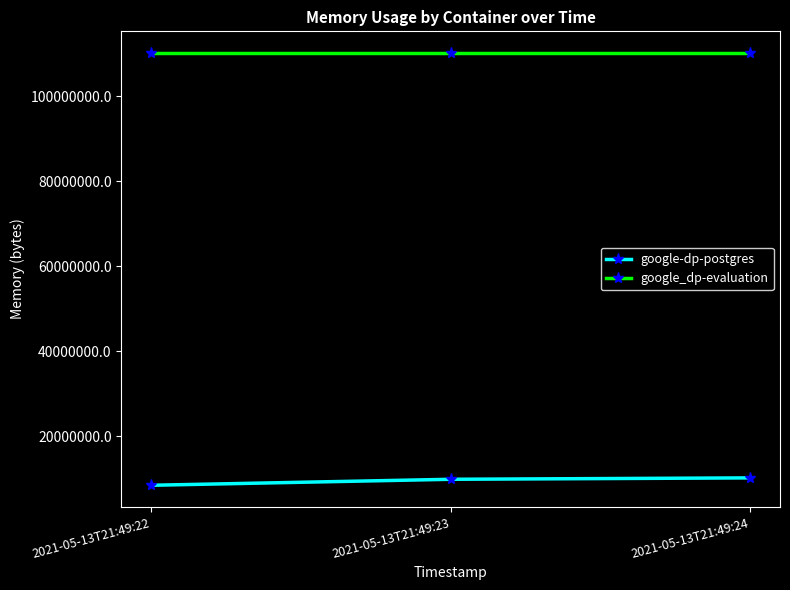

What is the value of the google_dp-evaluation point at the 2nd from the left?

110219264